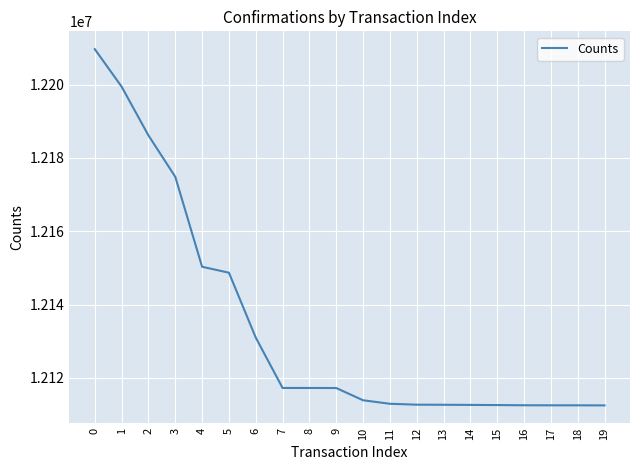

What is the difference between the values at 12 and 14?

64